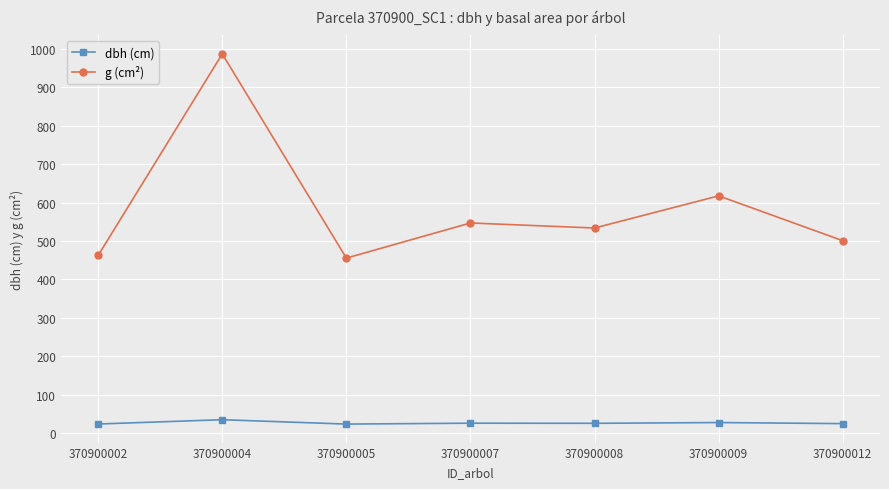

Is it true that g (cm²) equals 500.8 at 370900012?

True